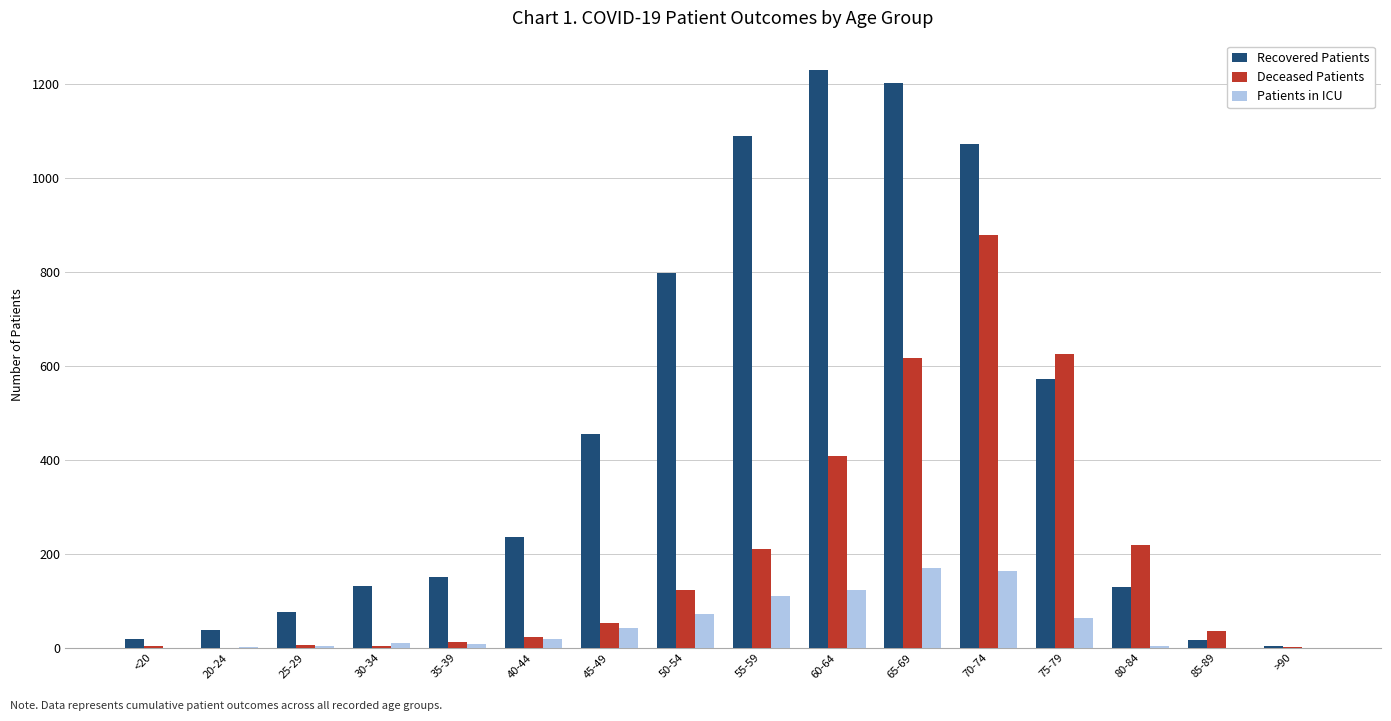

At which category does the chart reach its peak across all series?

60-64